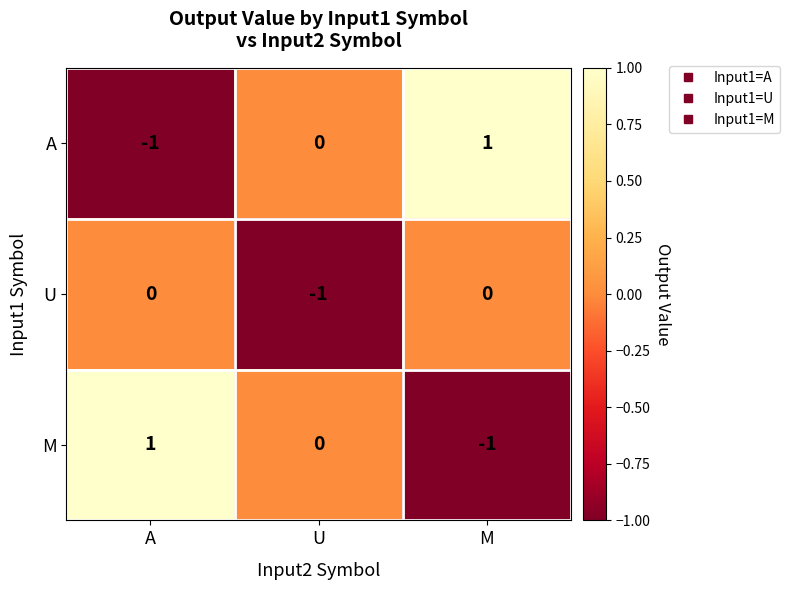

Is the value of A at M greater than the value of M at U?

Yes